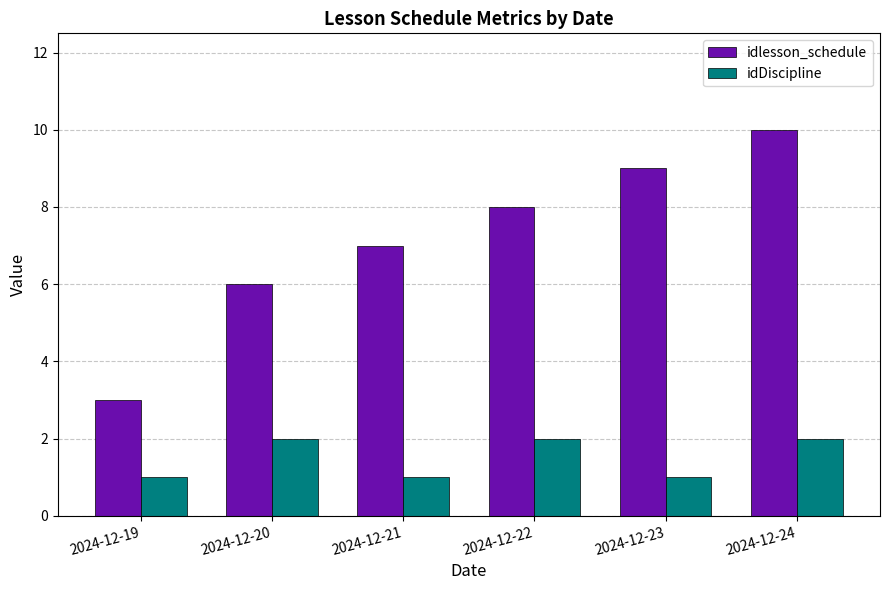

Between 2024-12-19 and 2024-12-20, which series saw the biggest shift?

idlesson_schedule